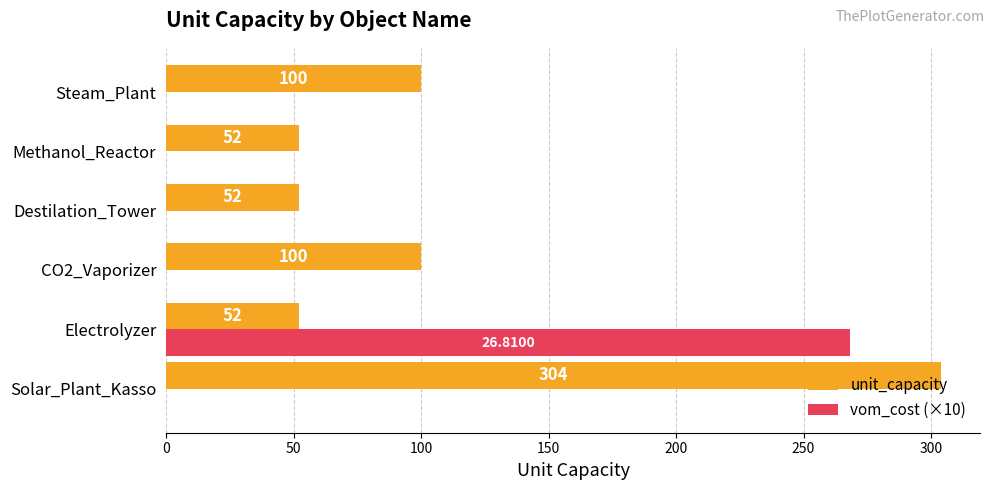

Between Methanol_Reactor and Steam_Plant, which series saw the biggest shift?

unit_capacity